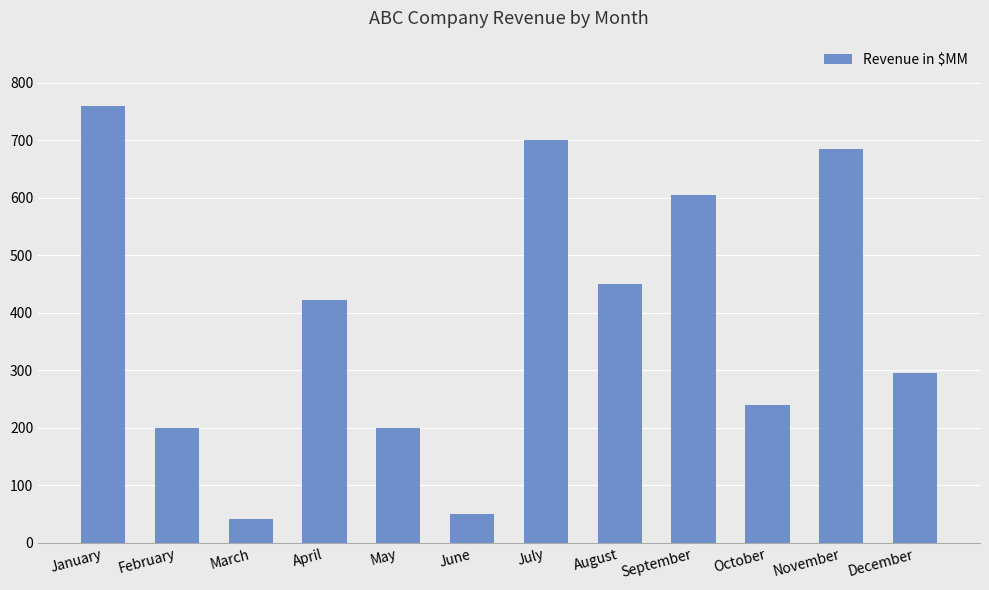

What is the minimum value shown in the chart?

42